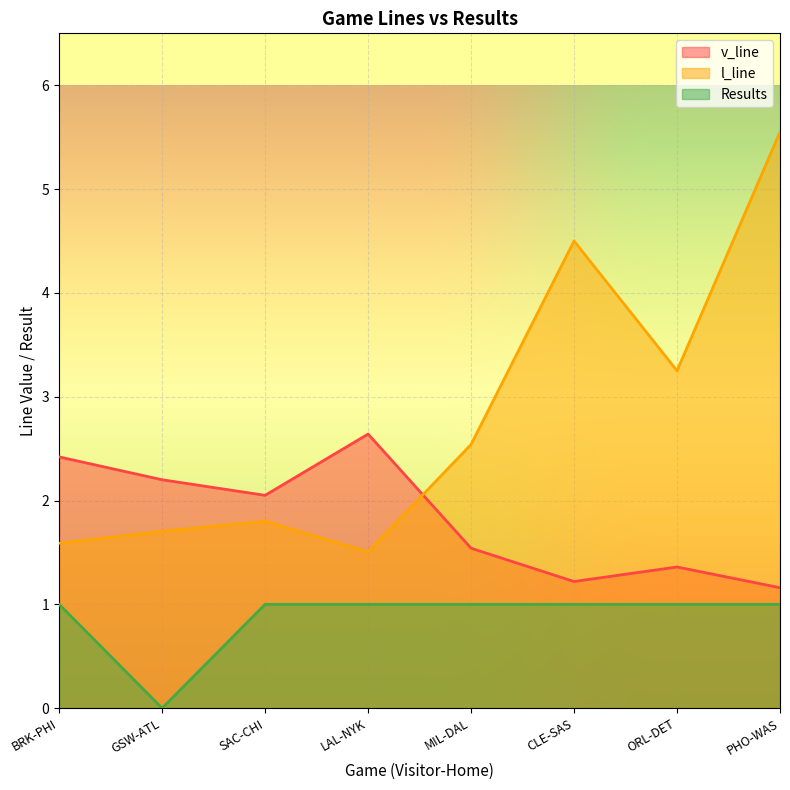

Between which two adjacent categories do v_line and l_line first intersect?

LAL-NYK and MIL-DAL